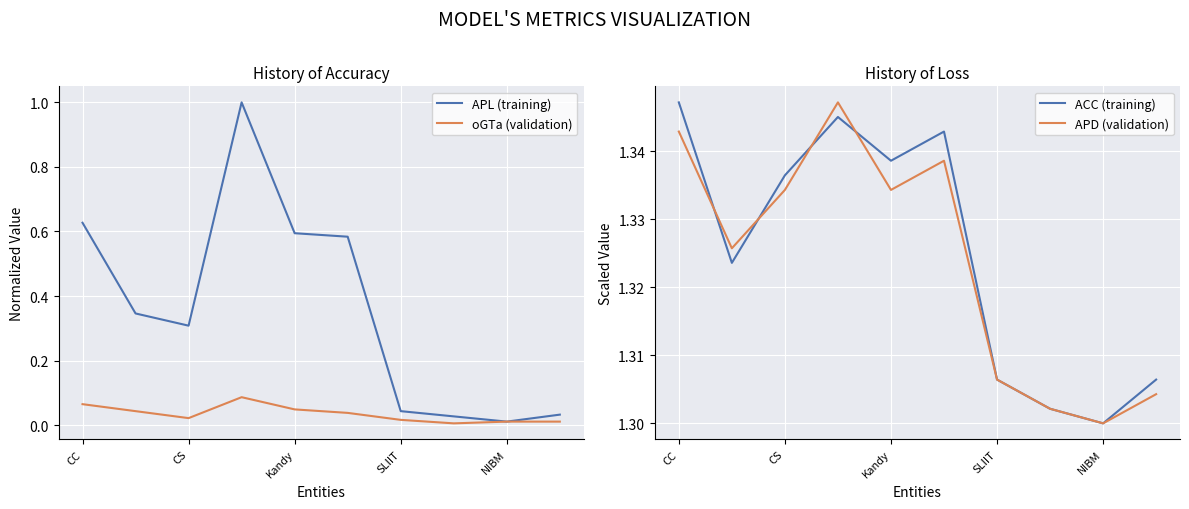

At which label does ACC (training) reach its minimum?

NIBM